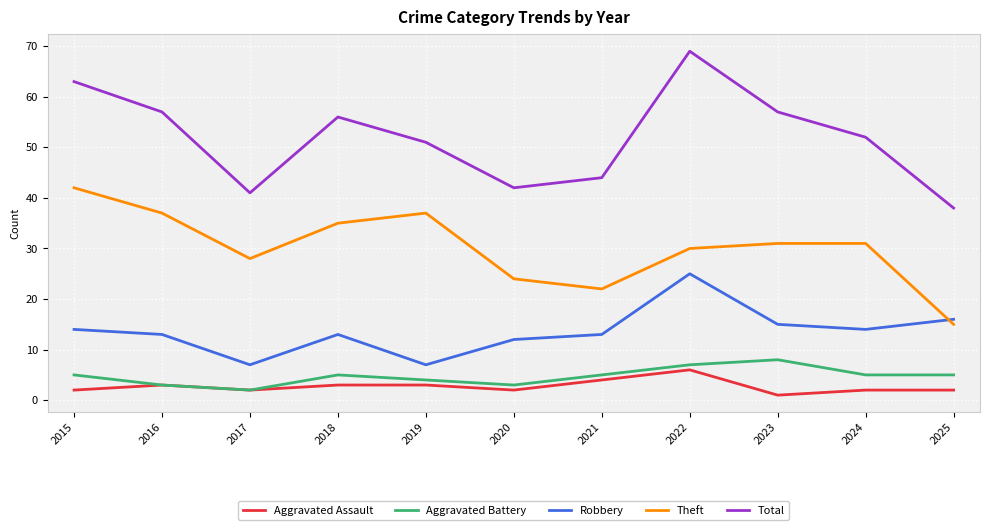

What is the minimum value shown in the chart?

1